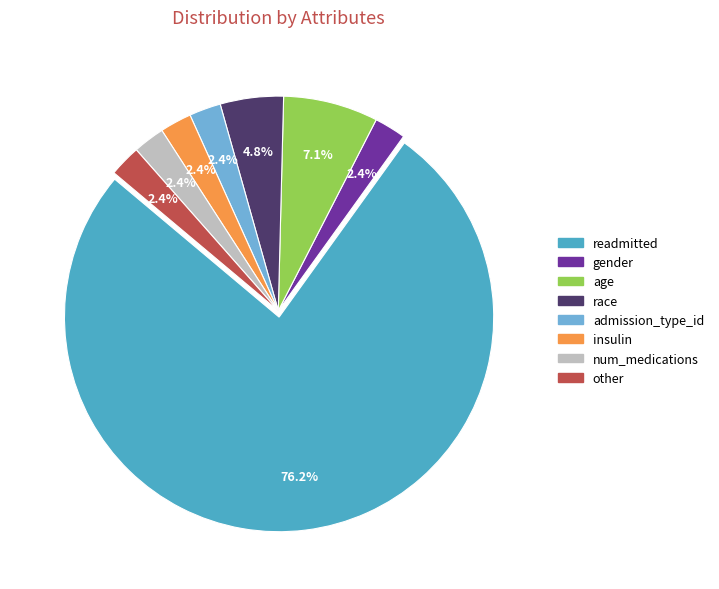

Is there any slice that represents more than half of the pie?

Yes